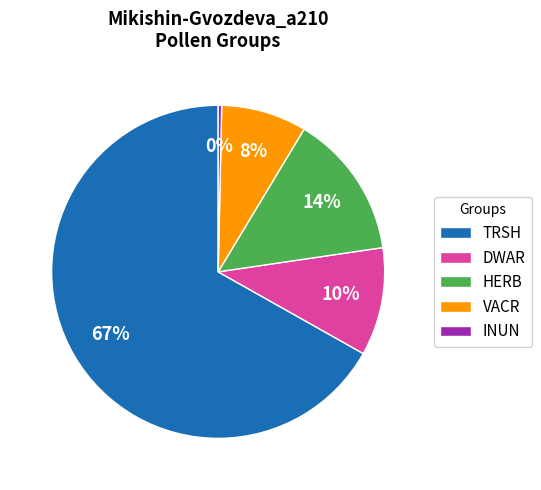

Is it true that TRSH is 67% of the pie?

True